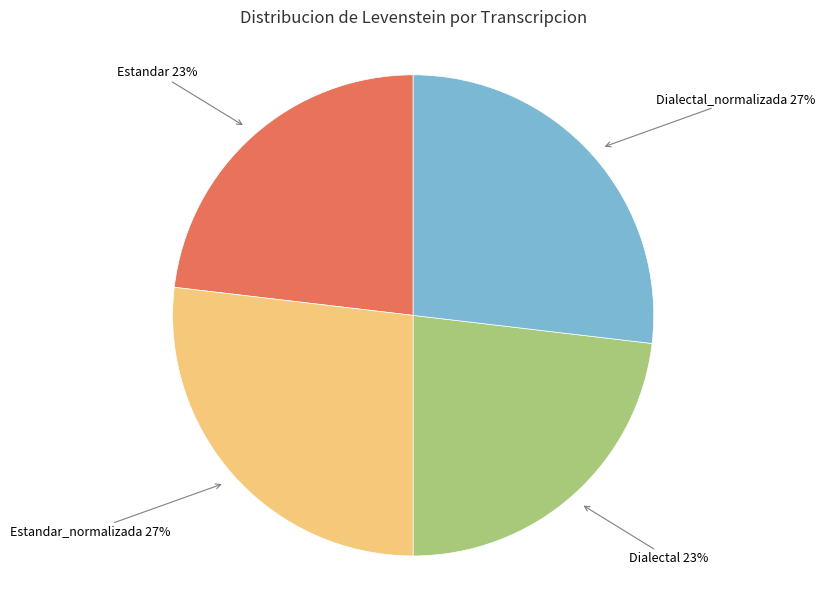

Is Estandar_normalizada the majority of the pie?

No